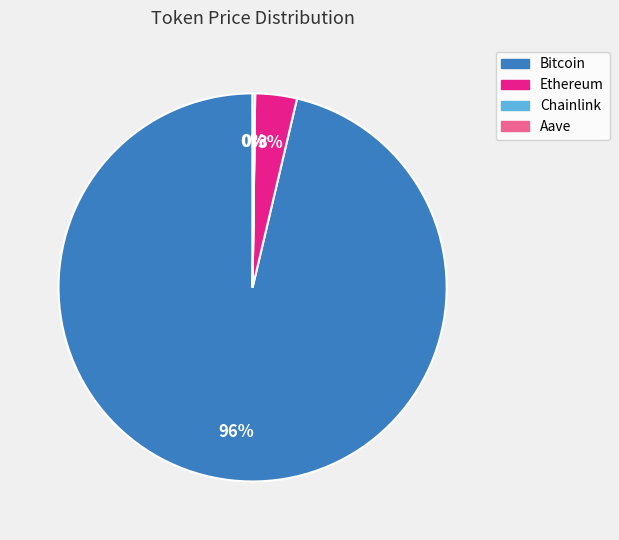

Which category has the biggest portion of the pie?

Bitcoin